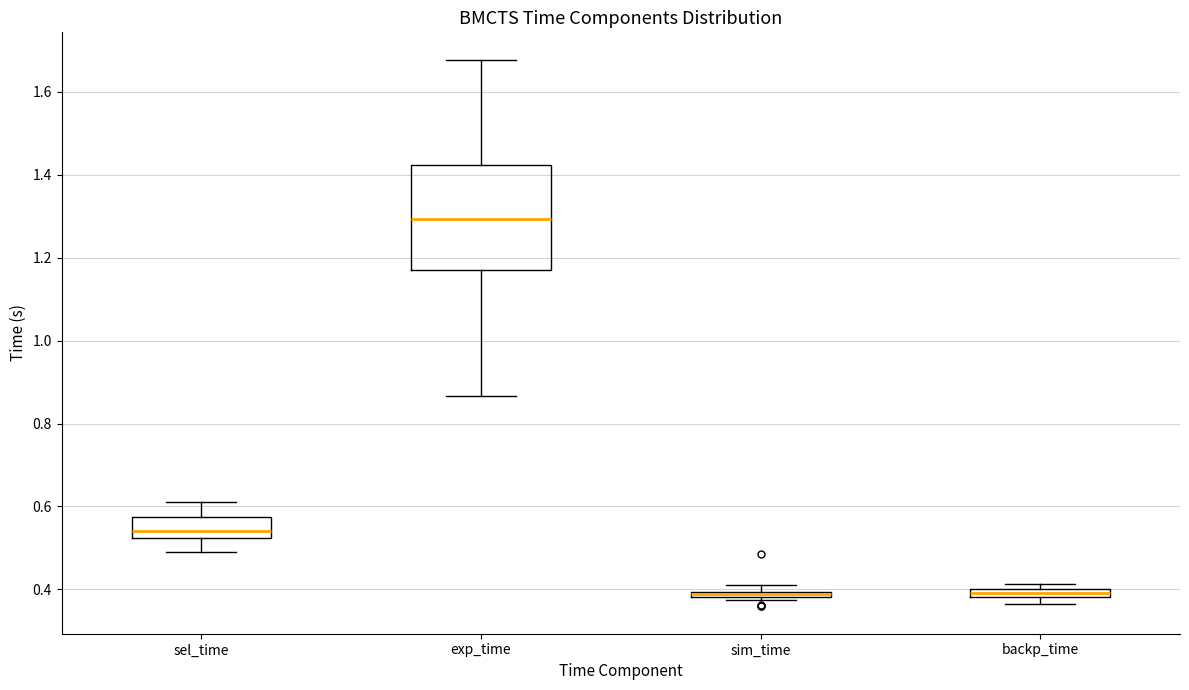

Which box is the tallest, from its lower edge to its upper edge?

exp_time